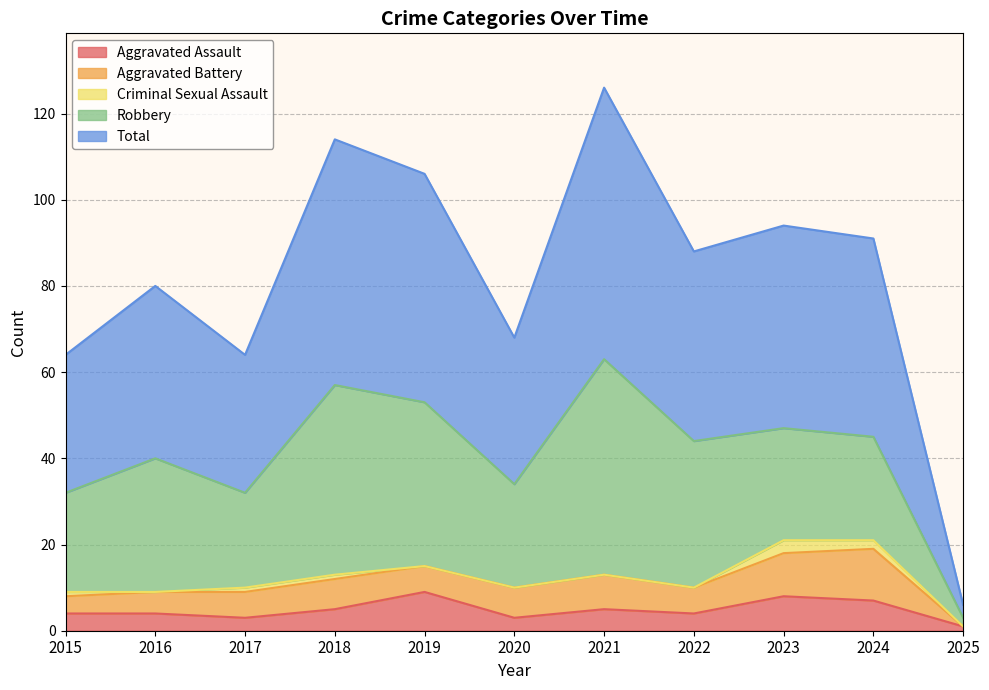

Reading right to left, what are all the values shown in this chart?

Aggravated Assault: 1	7	8	4	5	3	9	5	3	4	4
Aggravated Battery: 0	12	10	6	8	7	6	7	6	5	4
Criminal Sexual Assault: 0	2	3	0	0	0	0	1	1	0	1
Robbery: 2	24	26	34	50	24	38	44	22	31	23
Total: 3	46	47	44	63	34	53	57	32	40	32